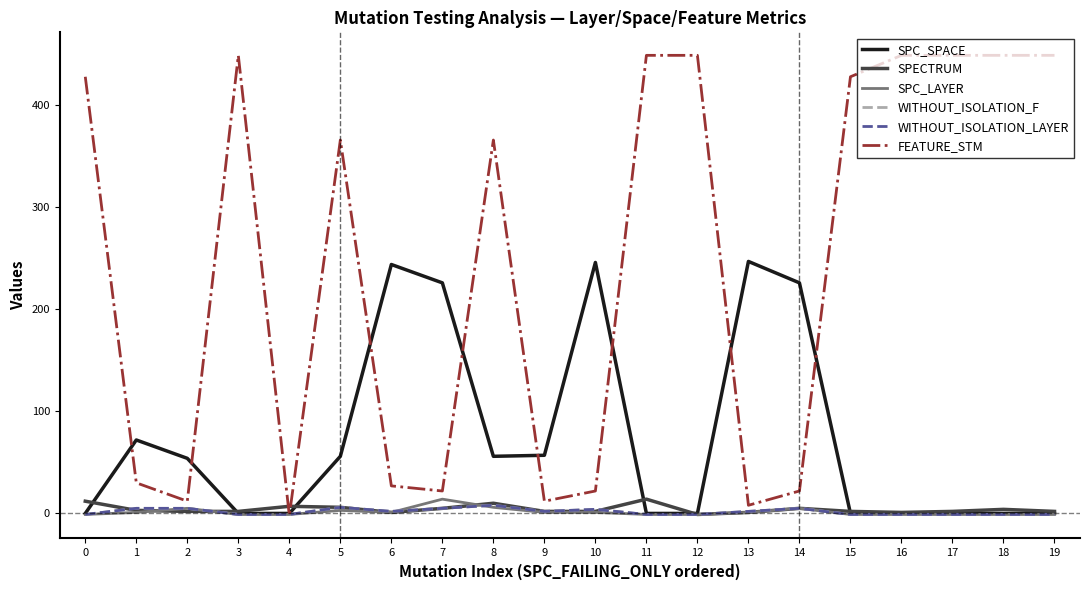

Does the chart have visible grid lines?

No